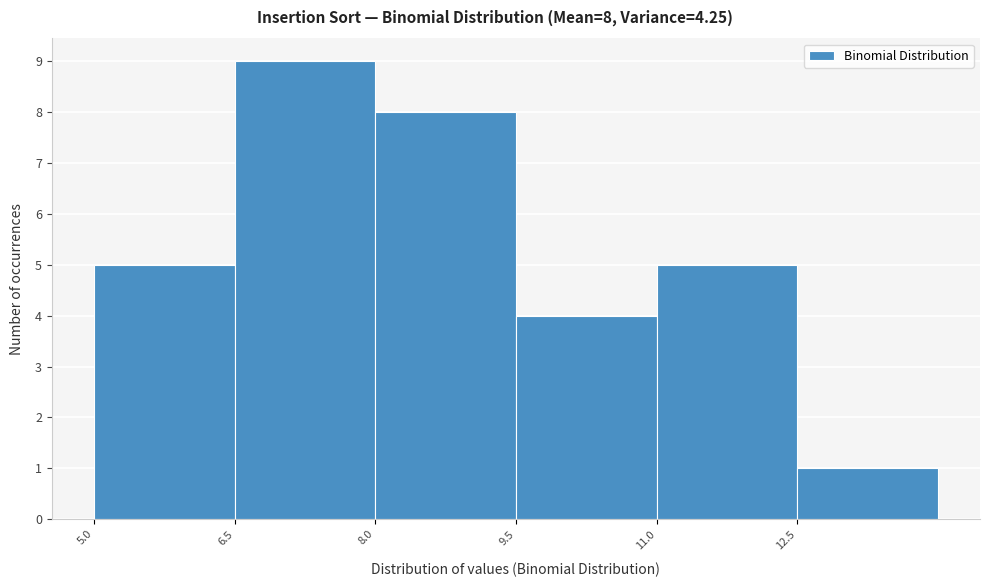

Over which range of the x-axis is the bar tallest?

6.5 to 8.0